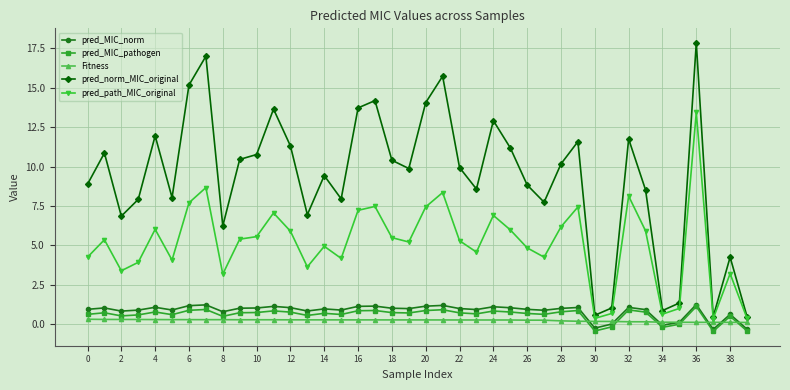

Count the number of categories in the chart.

40